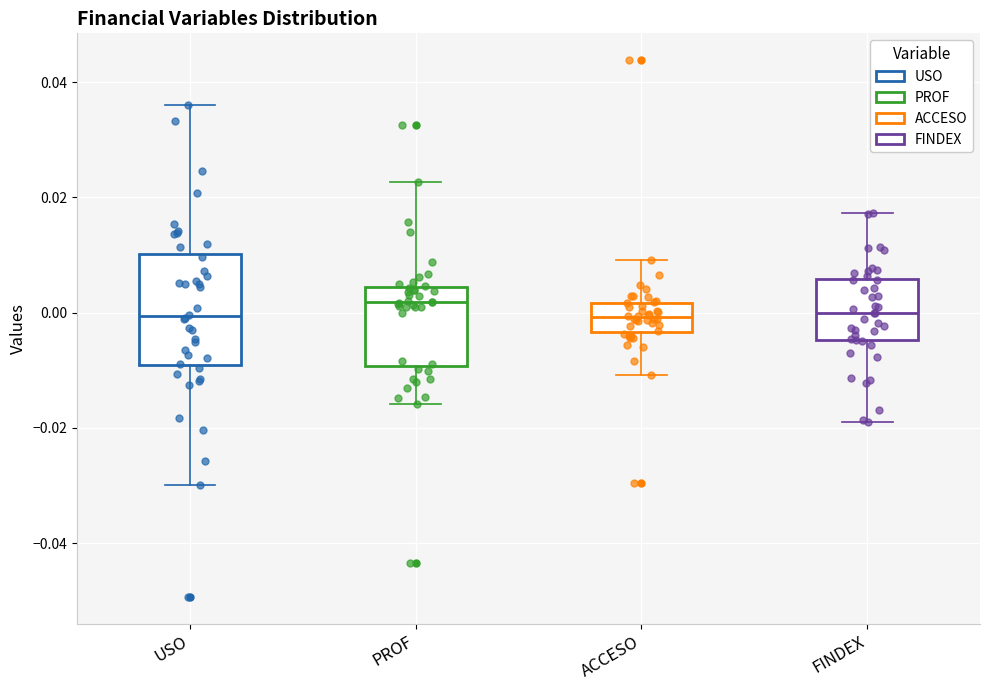

Where does the lower whisker of the box for USO end on the y-axis? The values are not printed on the chart, so give them approximately, as read against the axis.

-0.030